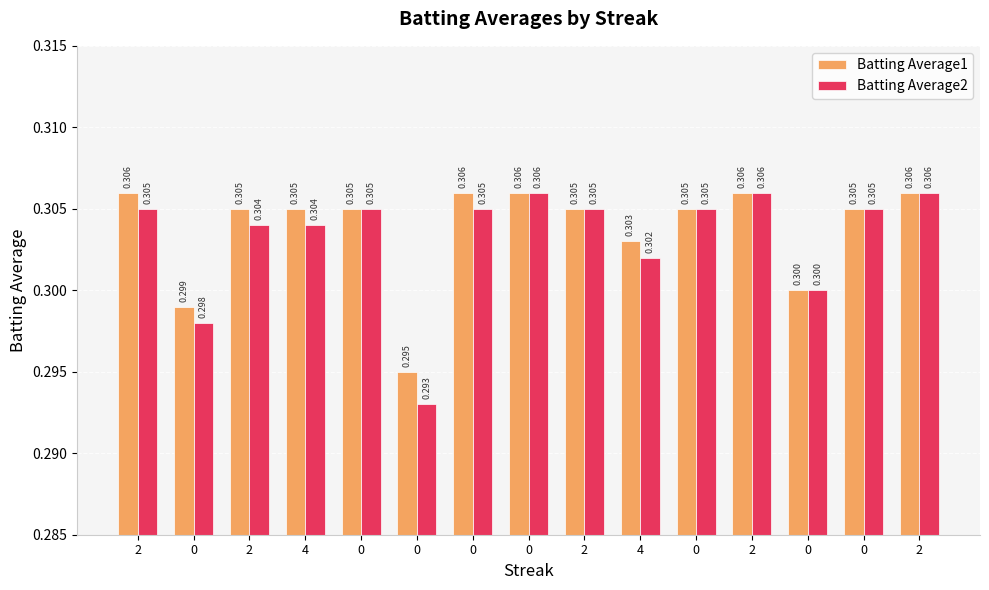

List the series in order of their overall mean, highest first.

Batting Average1, Batting Average2